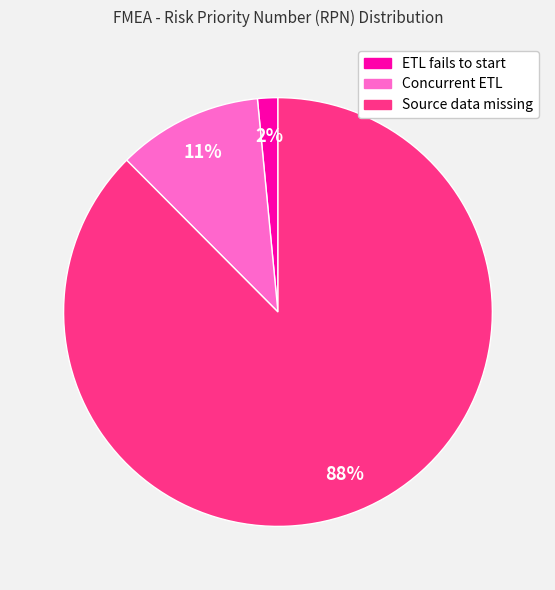

To the nearest percent, what is the average slice percentage?

33%